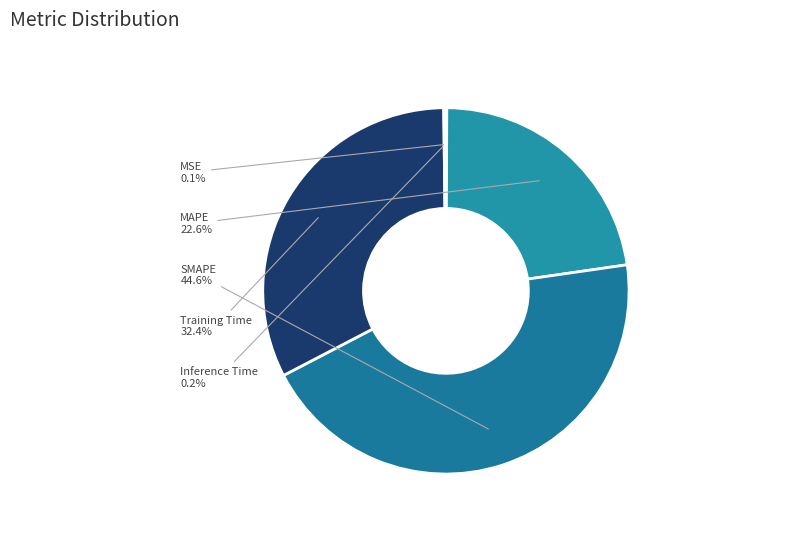

Which slice is the smallest?

MSE